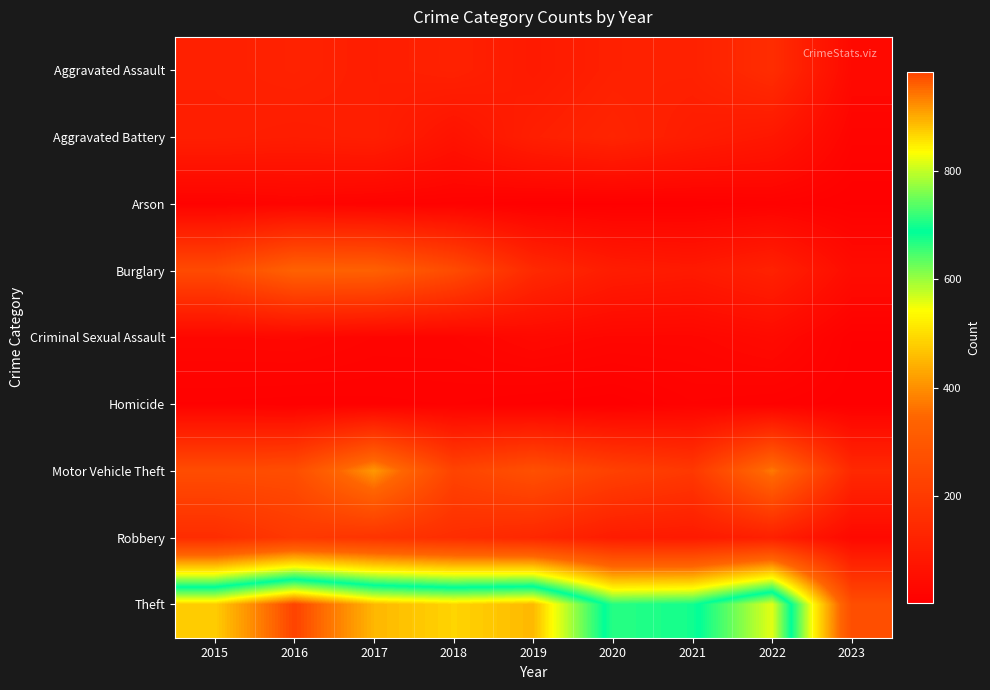

Which has a higher value, 2019 or 2015?

2015